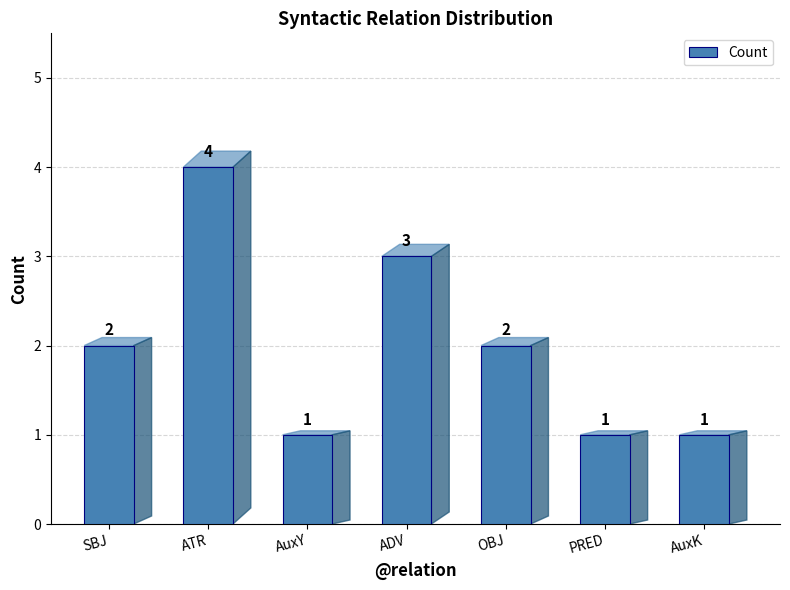

What is the difference between the maximum and minimum values?

3